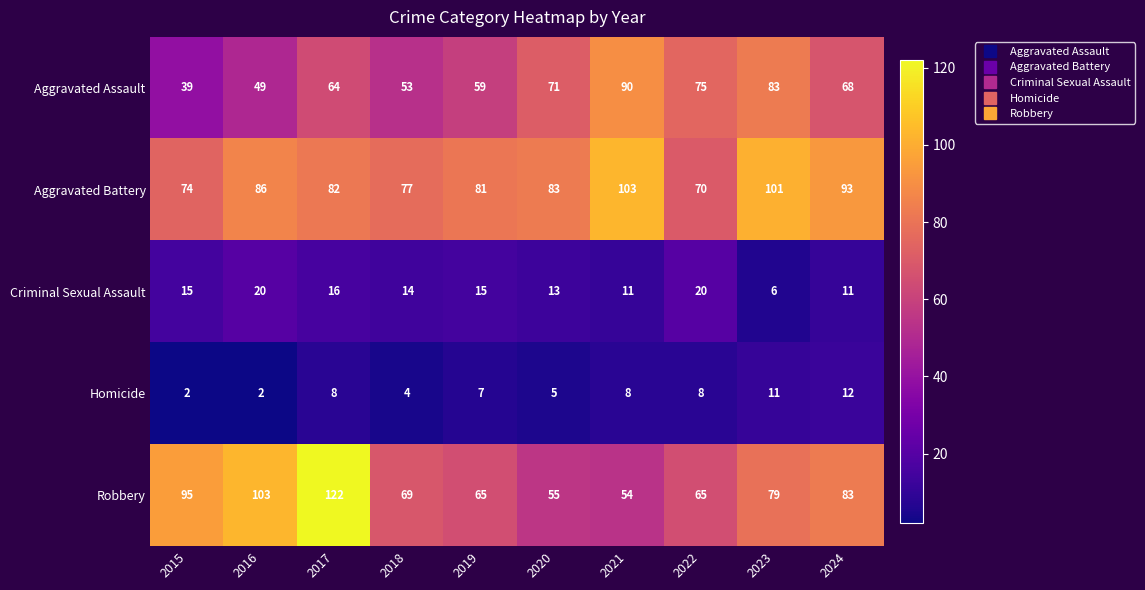

Count the number of categories in the chart.

10